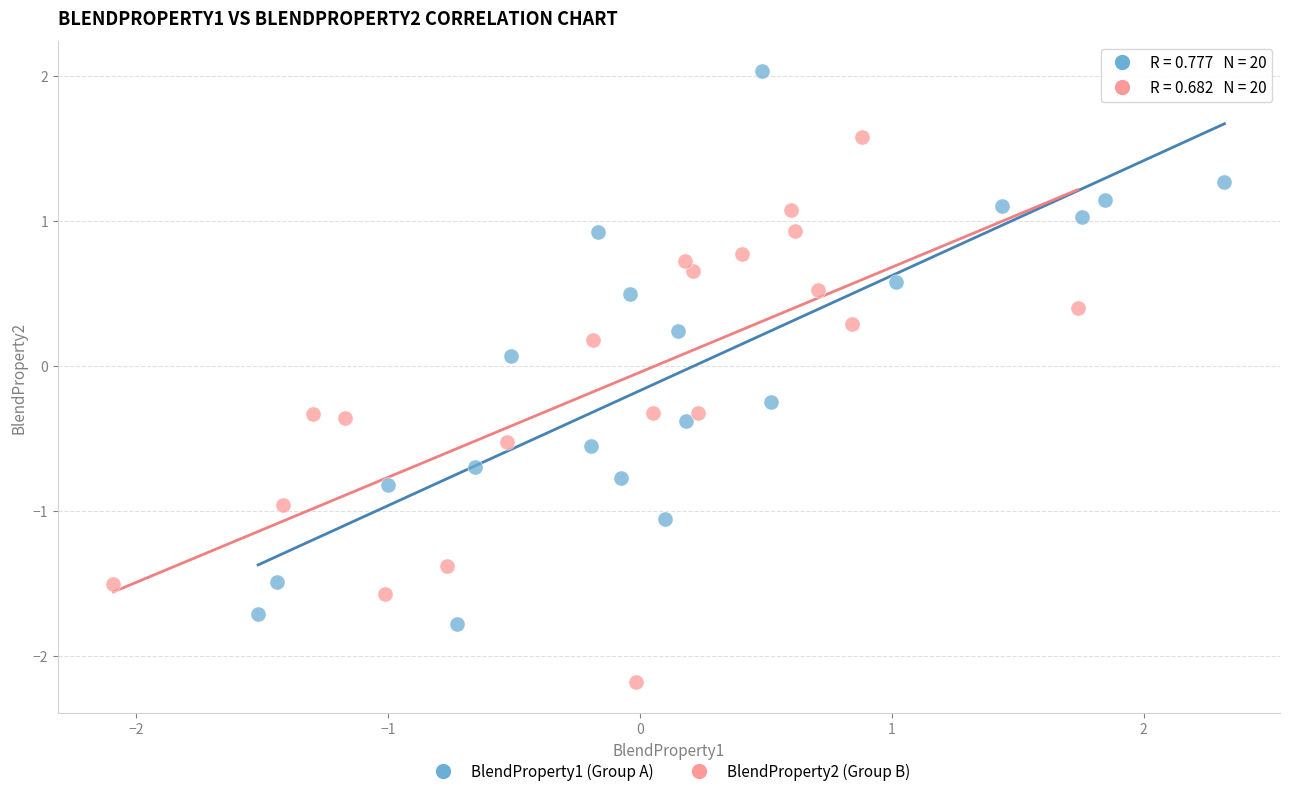

Which series contains the highest Y value?

BlendProperty1 (Group A)